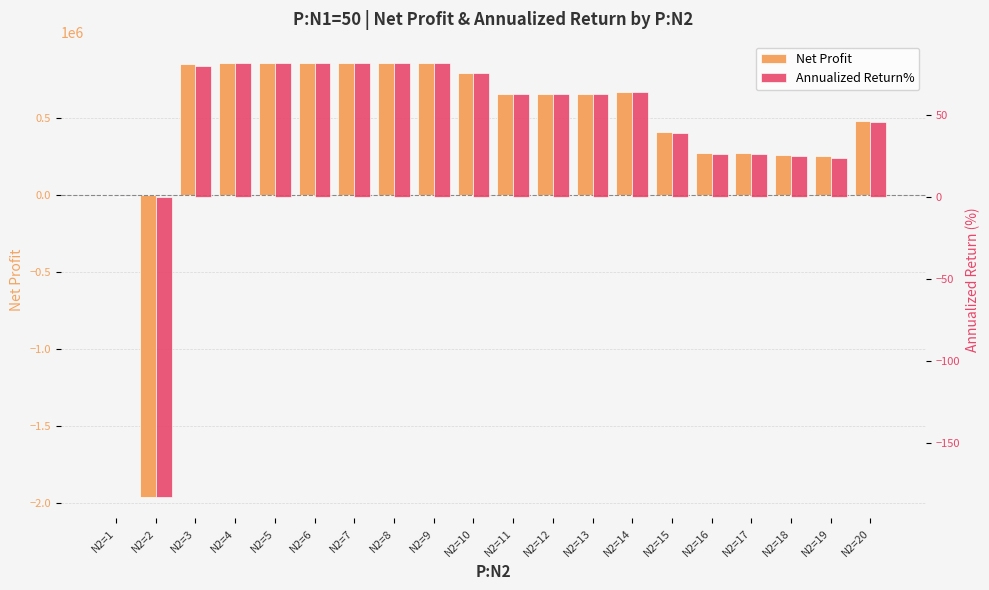

Reading left to right, extract all data points from this chart.

Net Profit: 0.0	-1957992.2	848586.0	851126.6	851126.6	851126.6	851126.6	851126.6	851126.6	787057.6	654823.8	654823.8	654823.8	668230.4	405260.9	271977.6	271977.6	259284.0	248080.4	478634.1
Annualized Return%: 0.0	-183.0	79.8	81.2	81.2	81.2	81.2	81.2	81.2	75.1	62.5	62.5	62.5	63.8	38.7	25.9	25.9	24.7	23.7	45.7